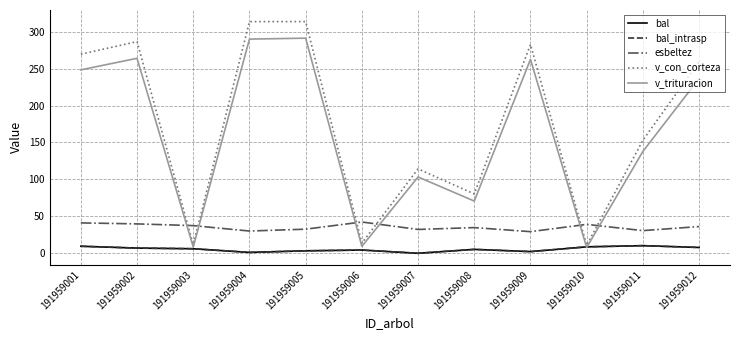

Does the chart have visible grid lines?

Yes